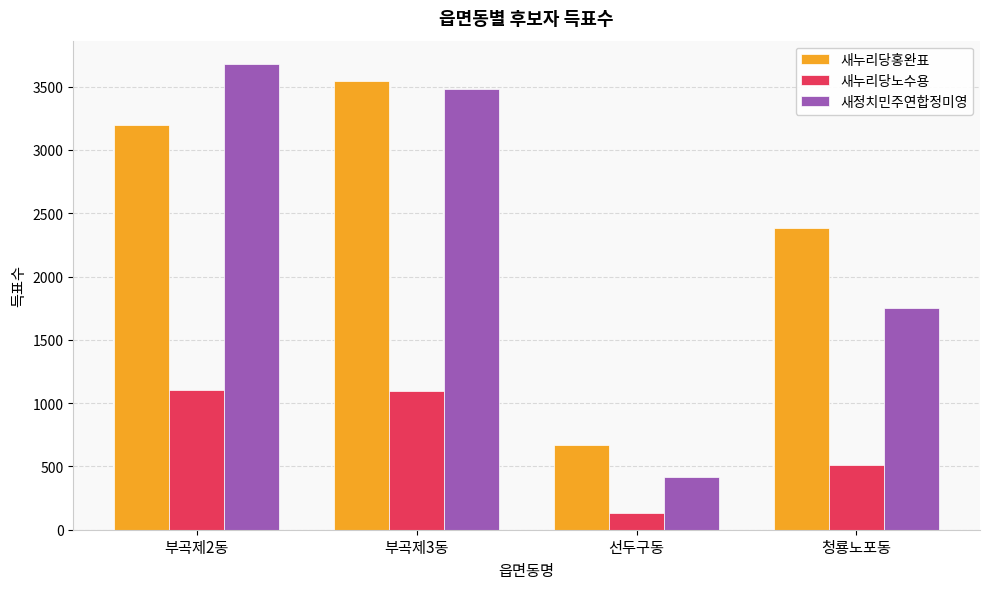

Which series has the widest spread of values?

새정치민주연합정미영